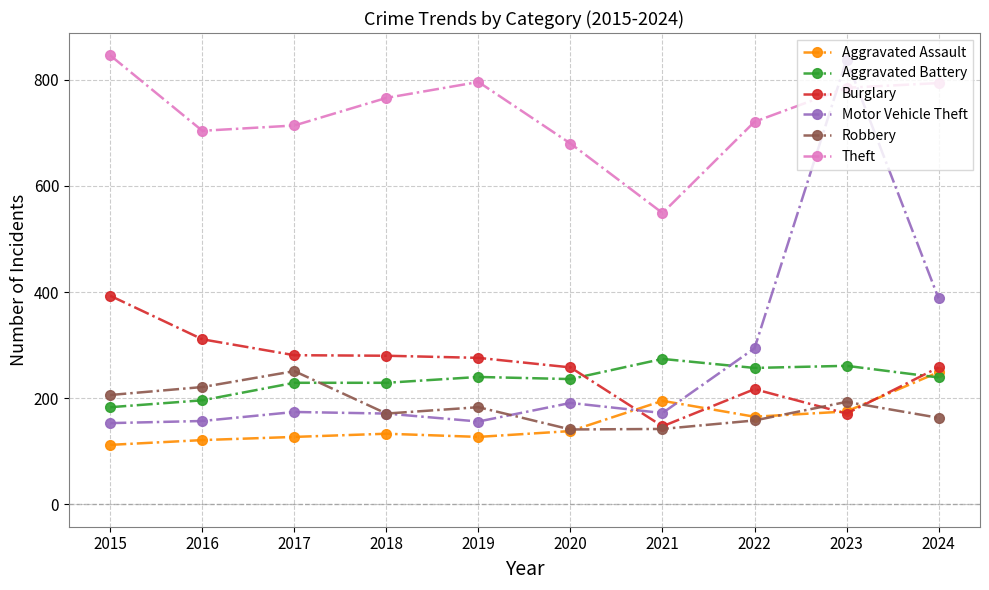

At which category does Theft reach its first local peak?

2019